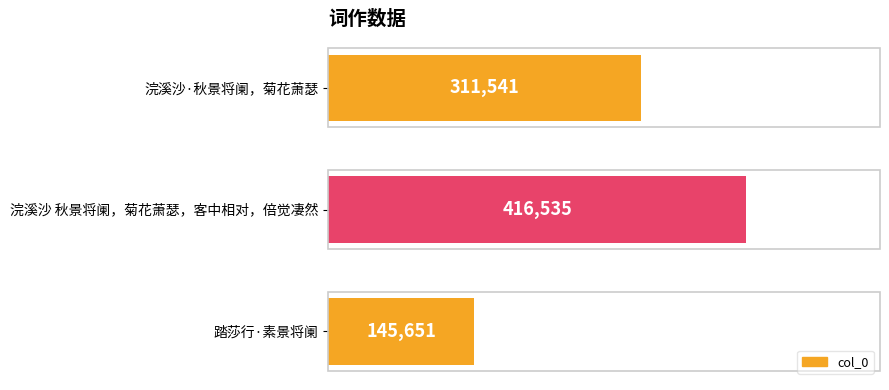

The value at 踏莎行·素景将阑 is 145651. True or false?

True